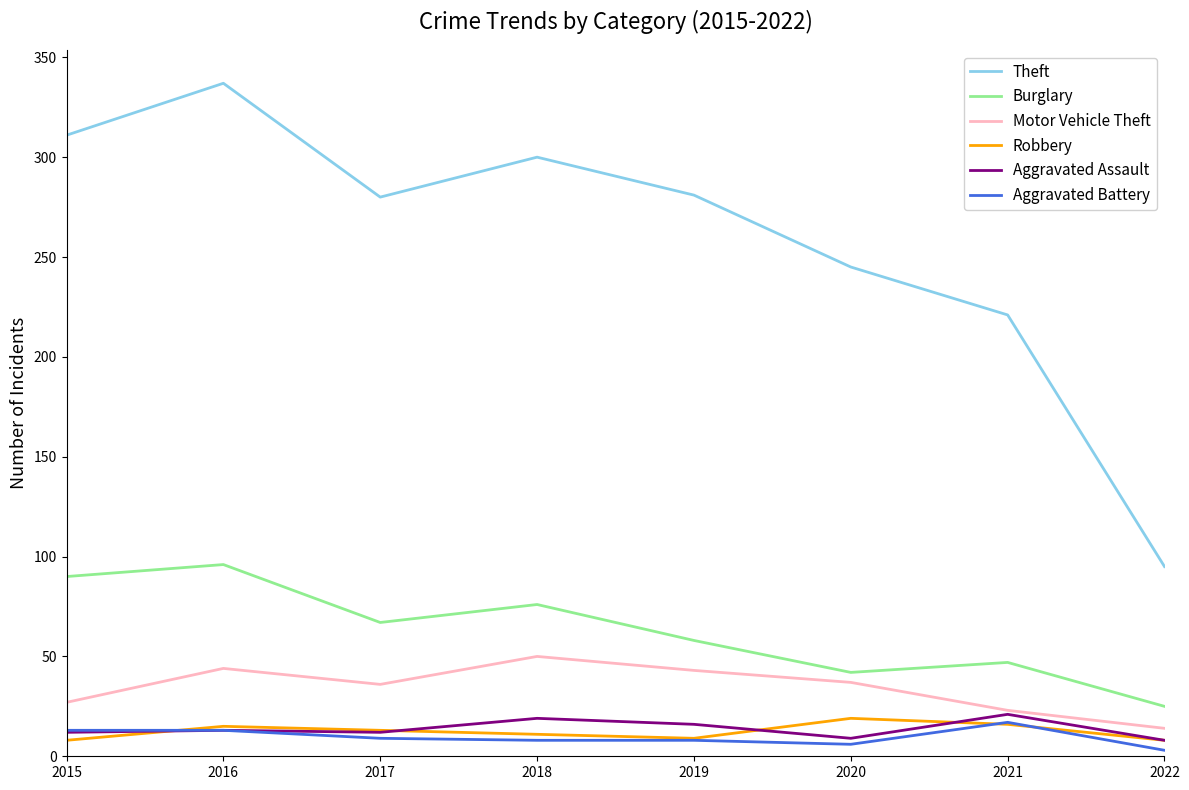

Where is Burglary nearest to the value 60?

2019